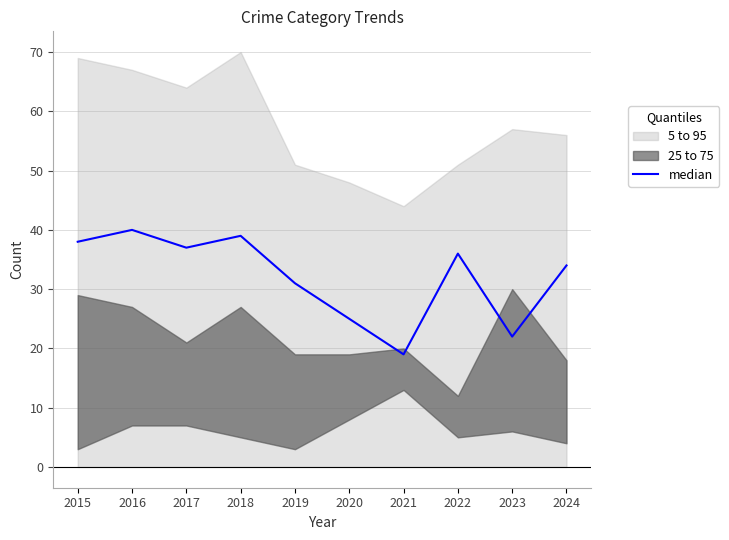

What is the ratio of the value at 2024 to the value at 2021?

1.8